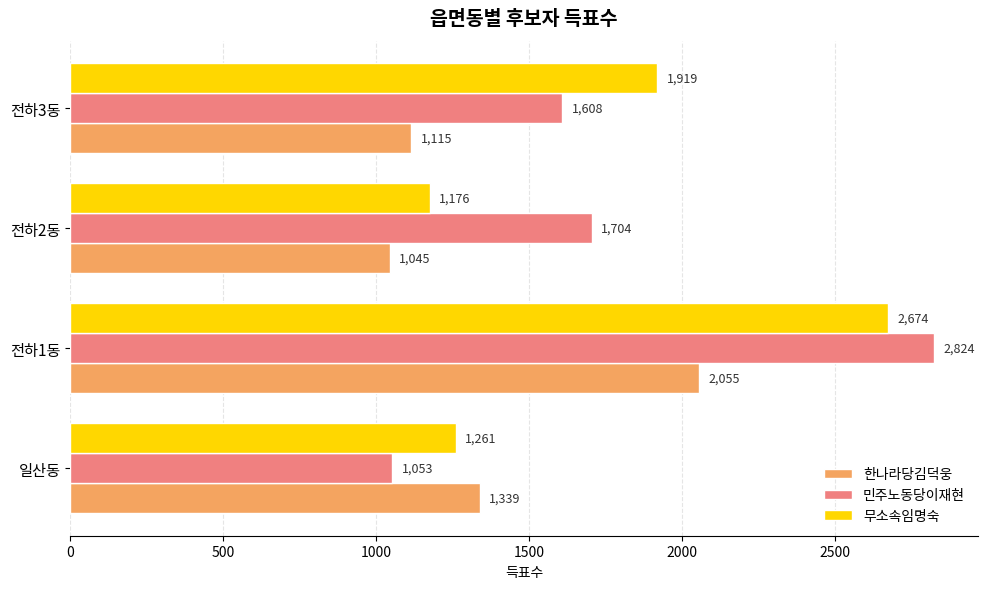

True or false: 민주노동당이재현 has a value of 2842 at 전하2동.

False